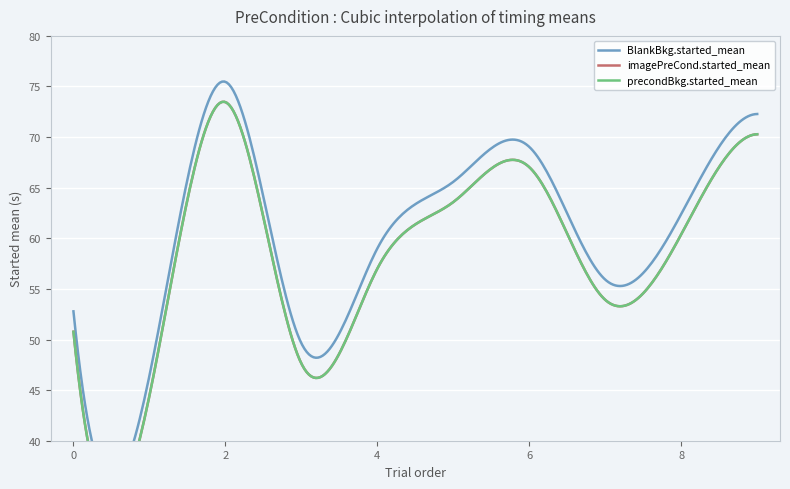

How many lines are shown in the chart?

3